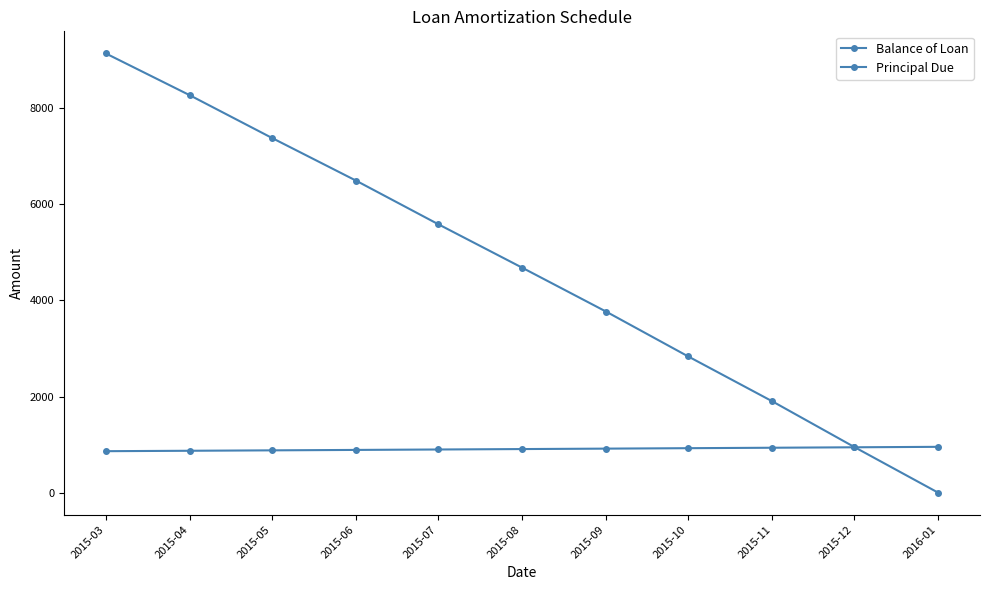

How many values in the Principal Due series are below 908?

5